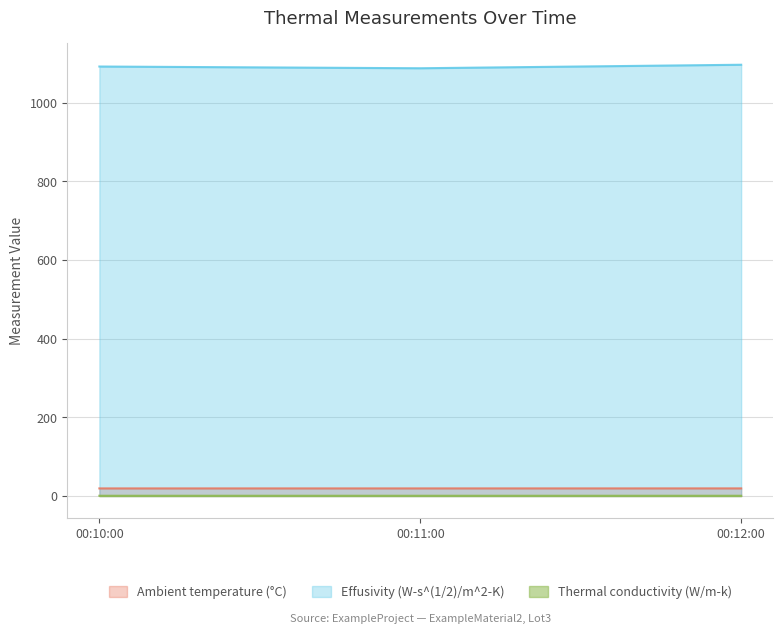

The Ambient temperature (°C) series shows 19.4 at 00:12:00. True or false?

True